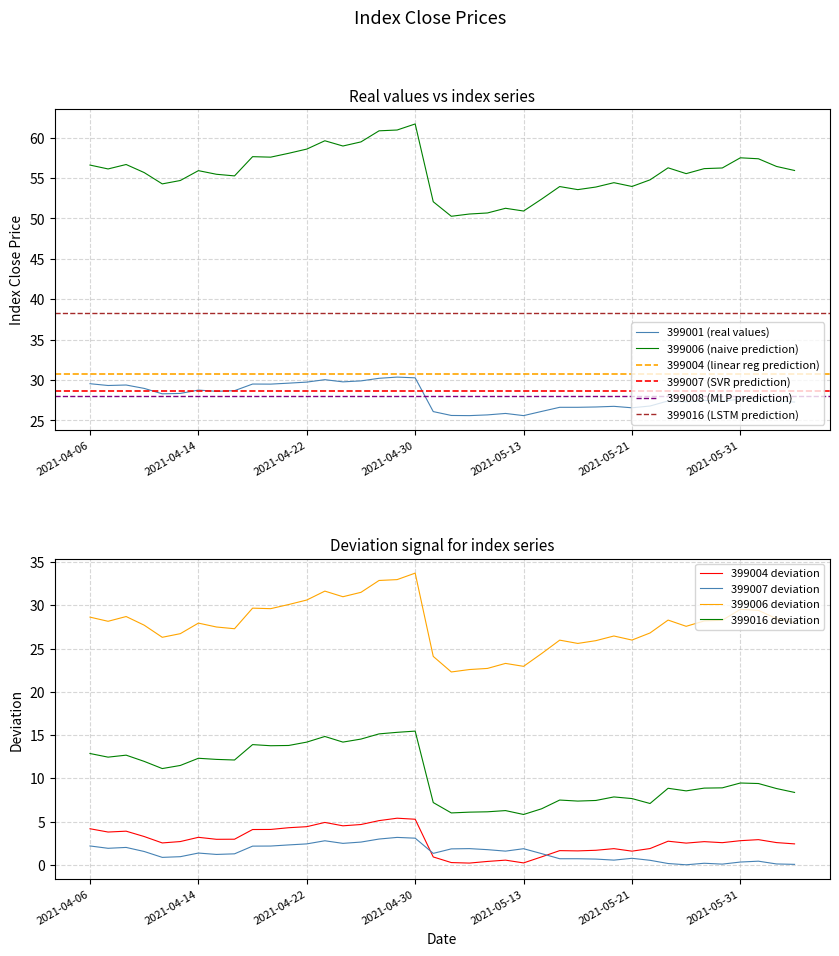

Is it true that 399006 equals 41.4 at 13?

False